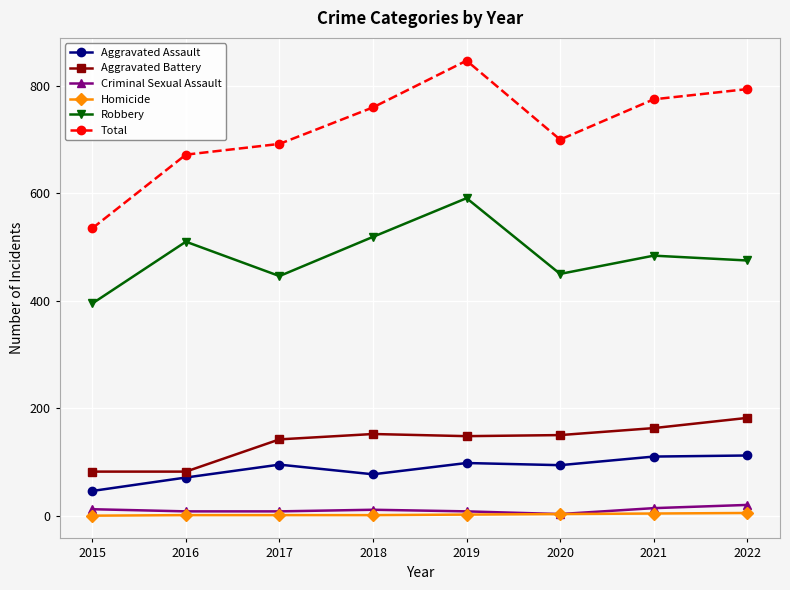

Which series has the largest total across all categories?

Total